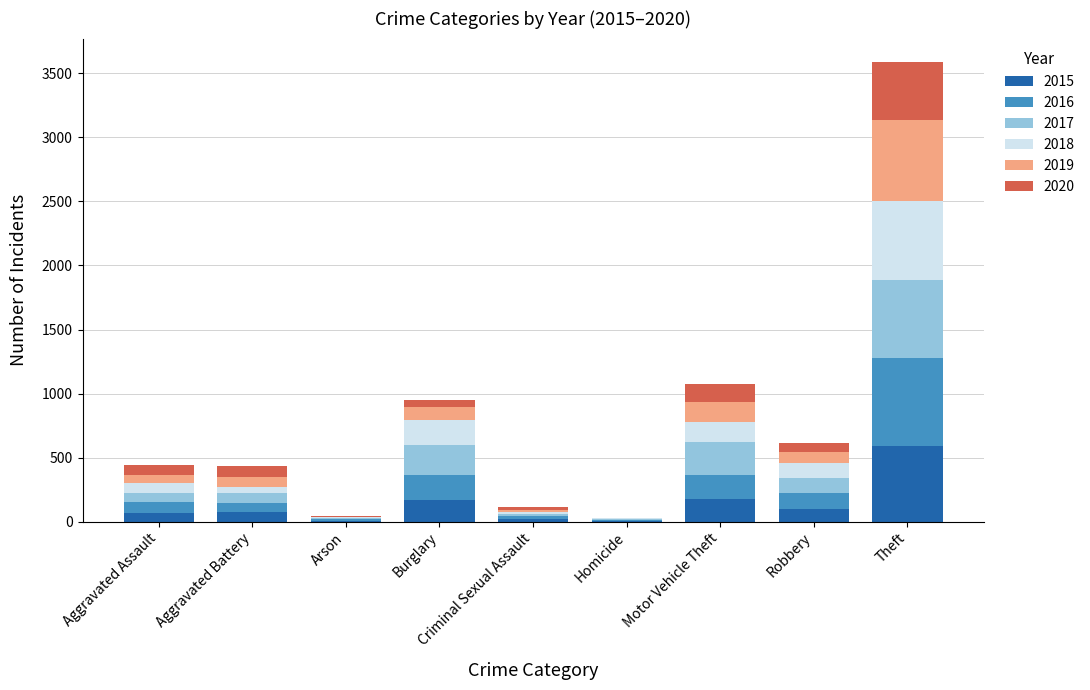

At which category is the sum across all series the highest?

Theft